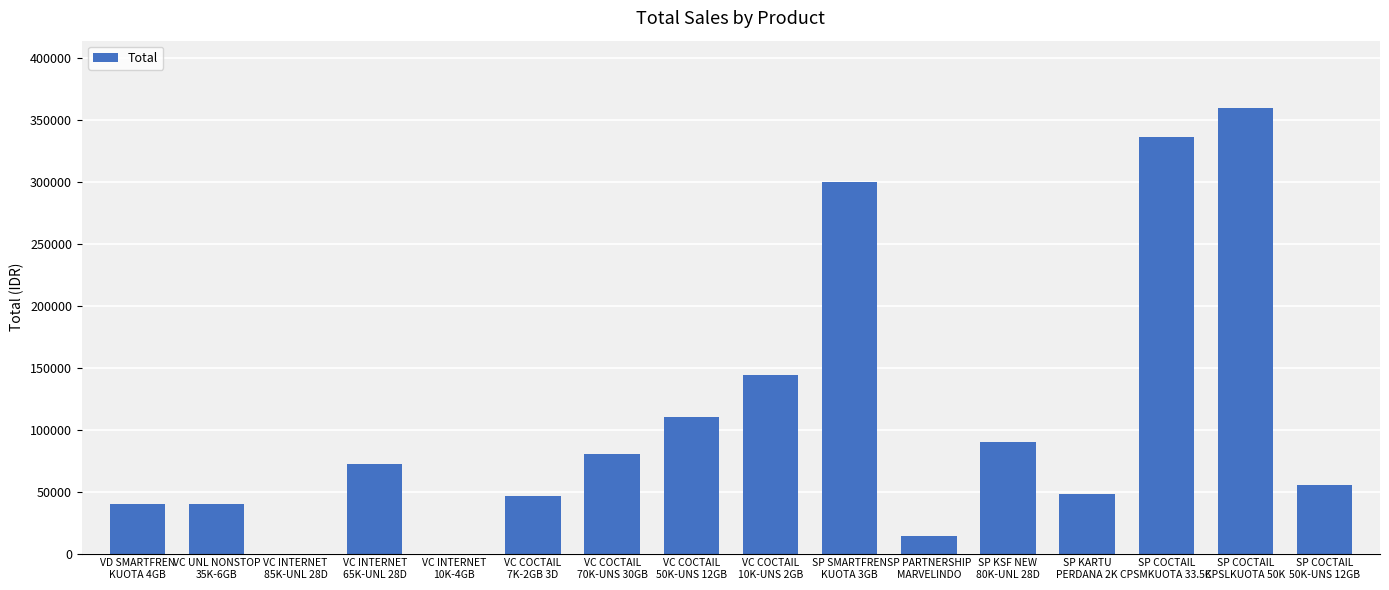

What is the change in value from VC COCTAIL
10K-UNS 2GB to SP KSF NEW
80K-UNL 28D?

-54000